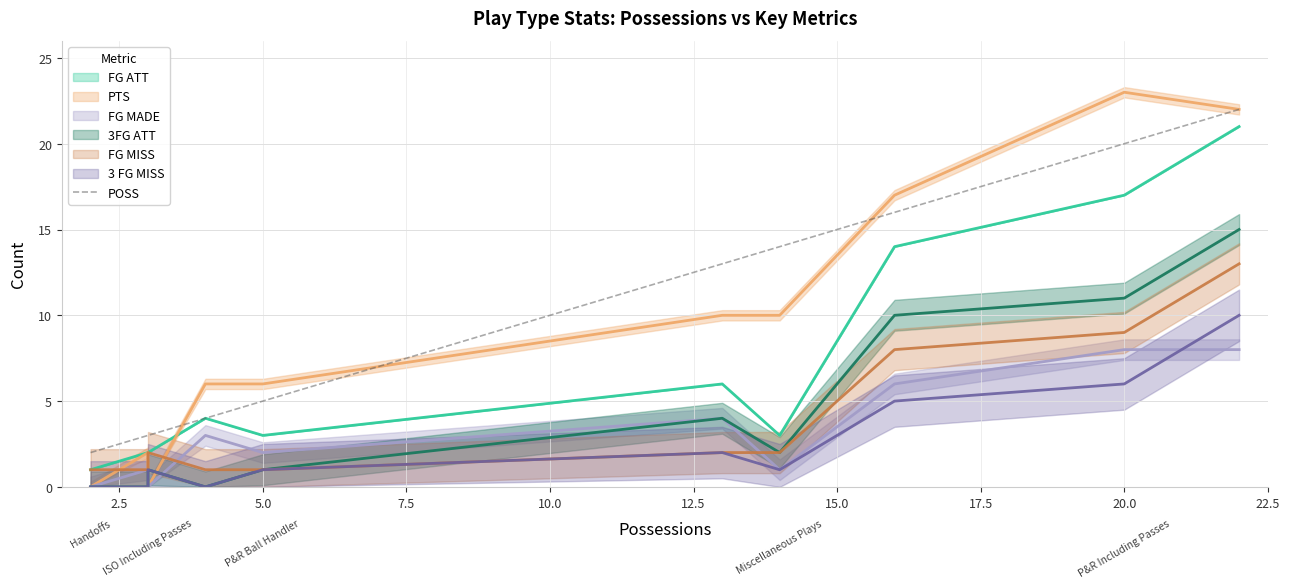

What is the sum of the values at 22.5 and 12.5?

35